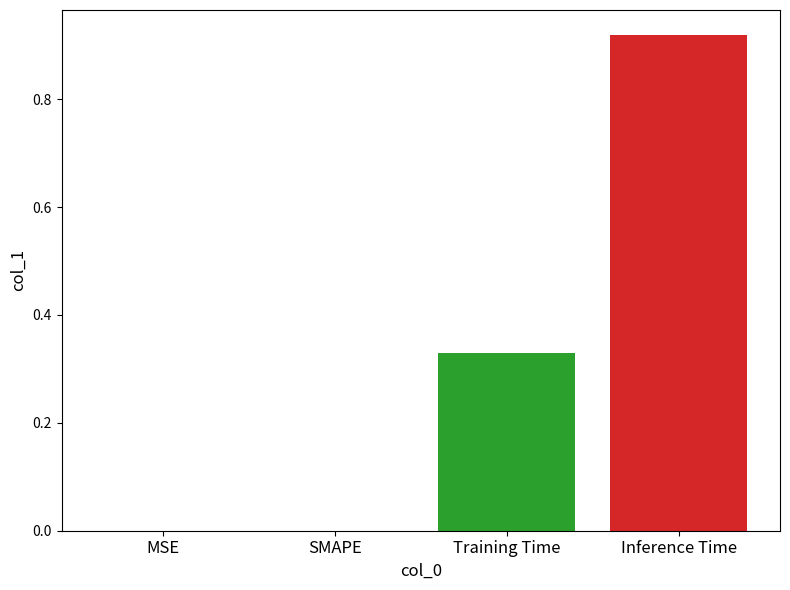

The value at MSE is 0.0. True or false?

True